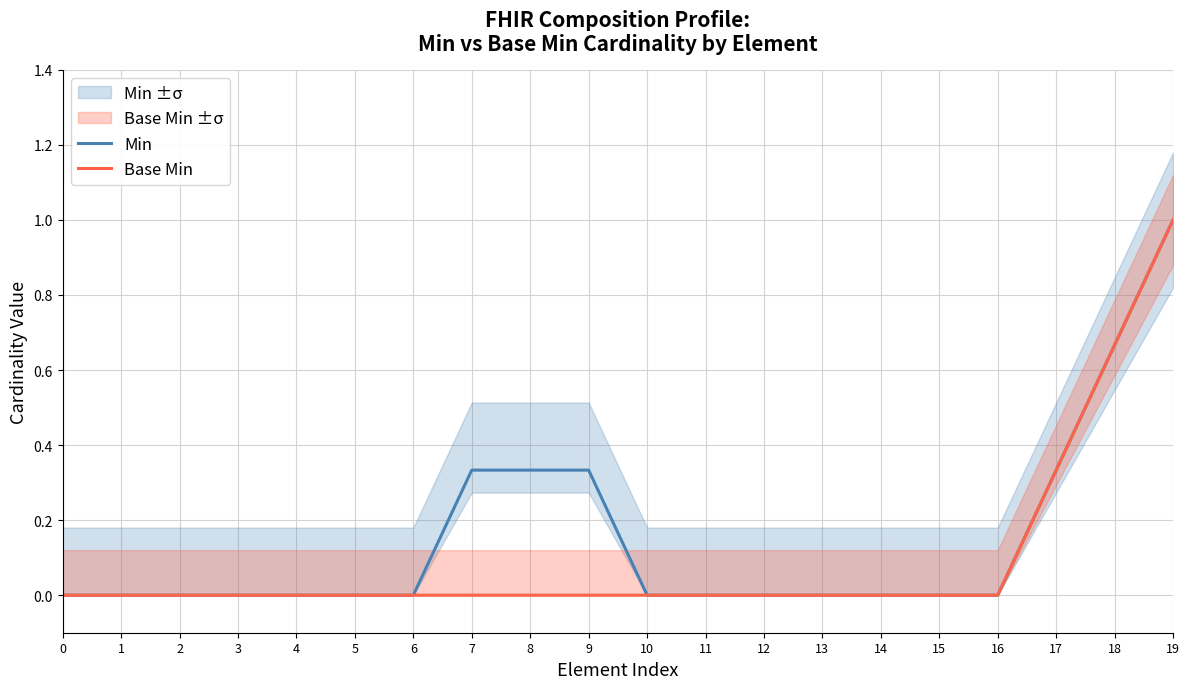

True or false: Base Min and Min intersect in this chart.

False